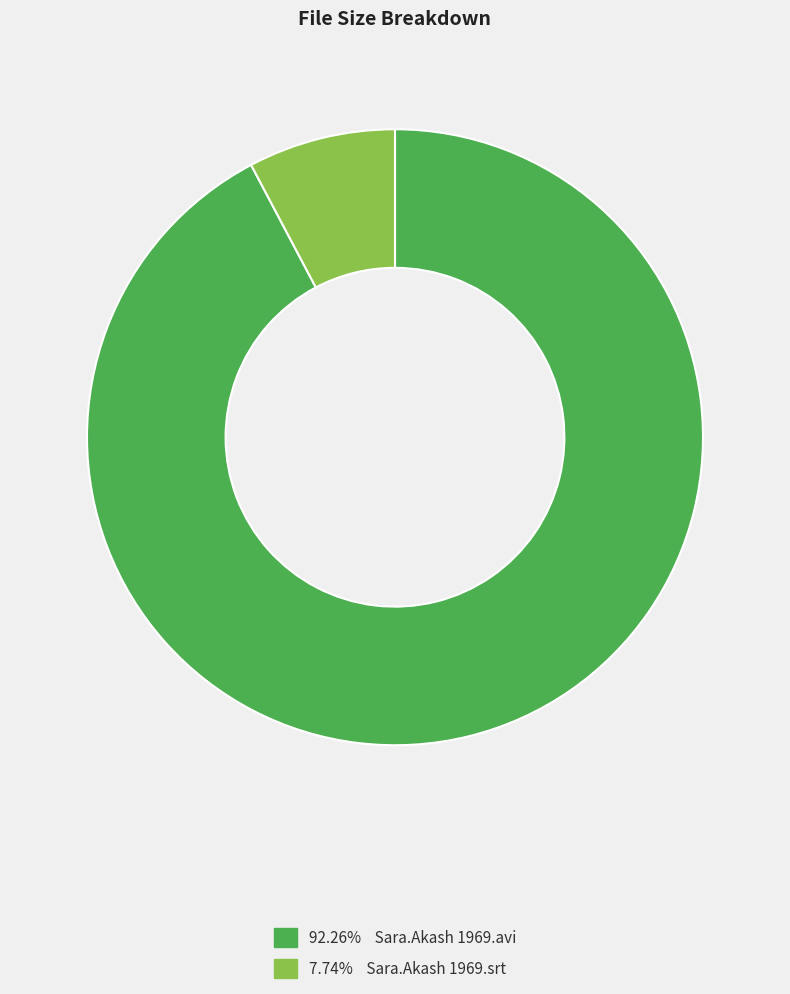

Is there any slice that represents more than half of the pie?

Yes